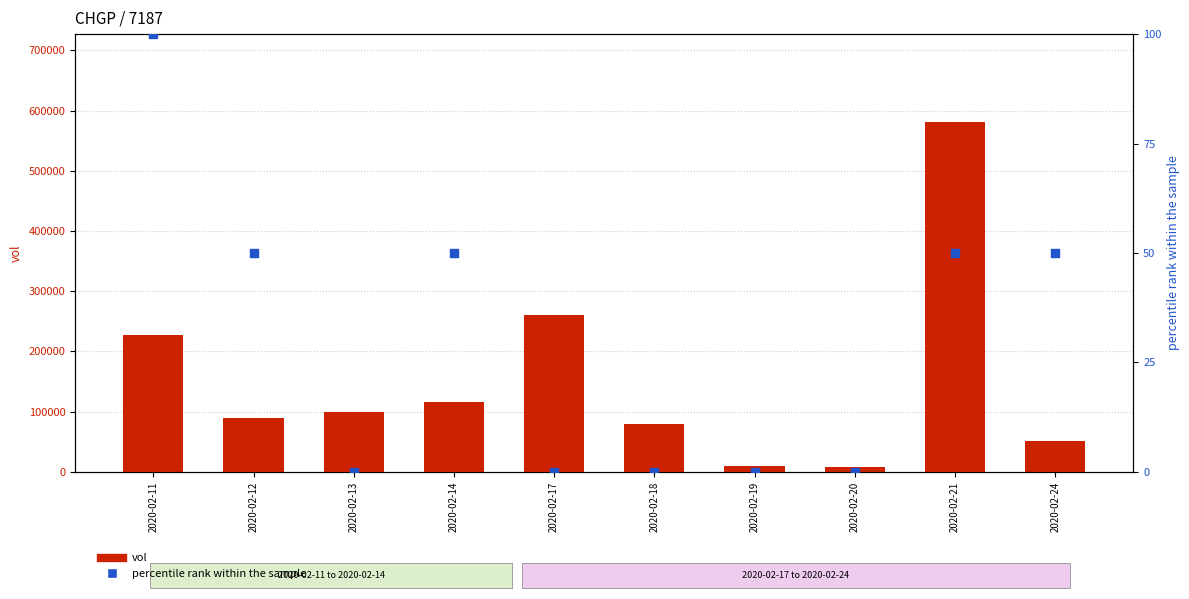

What is the total value across all series at 2020-02-20?

7500